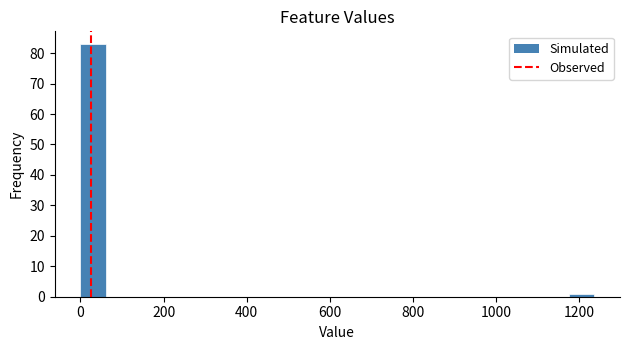

Around what value on the x-axis is the tallest bar? Give the approximate position of its centre, as read against the axis.

40